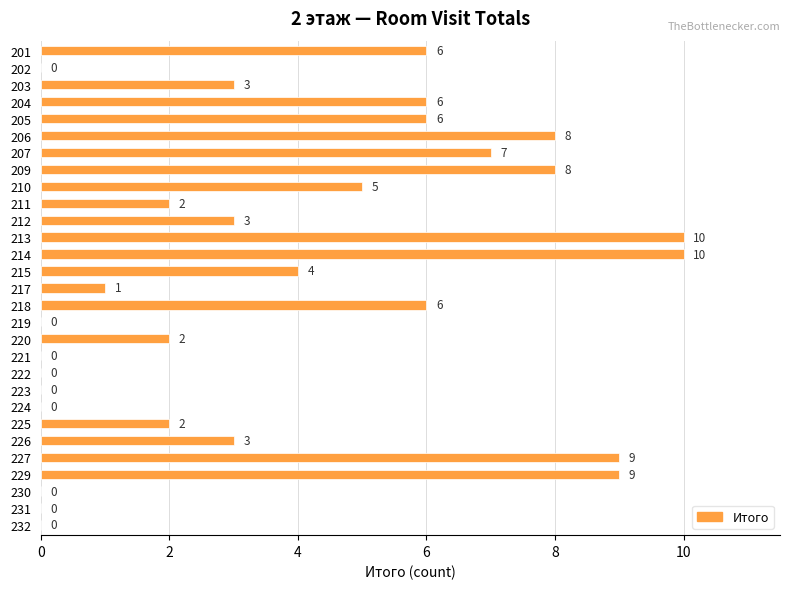

Reading top to bottom, transcribe all the data shown in this chart.

201=6	202=0	203=3	204=6	205=6	206=8	207=7	209=8	210=5	211=2	212=3	213=10	214=10	215=4	217=1	218=6	219=0	220=2	221=0	222=0	223=0	224=0	225=2	226=3	227=9	229=9	230=0	231=0	232=0